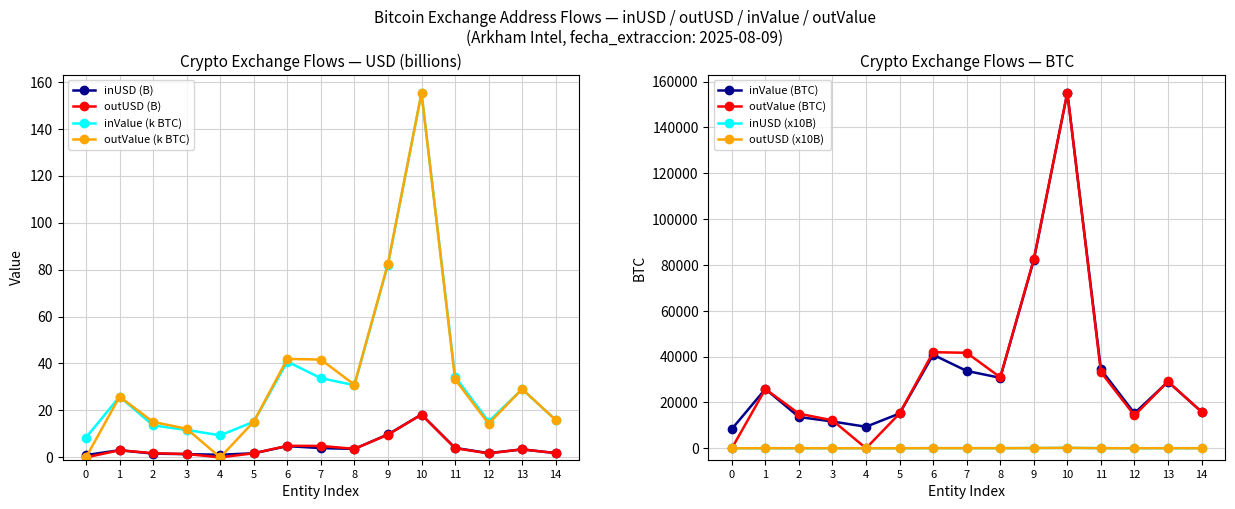

At which category is the sum across all series the highest?

10